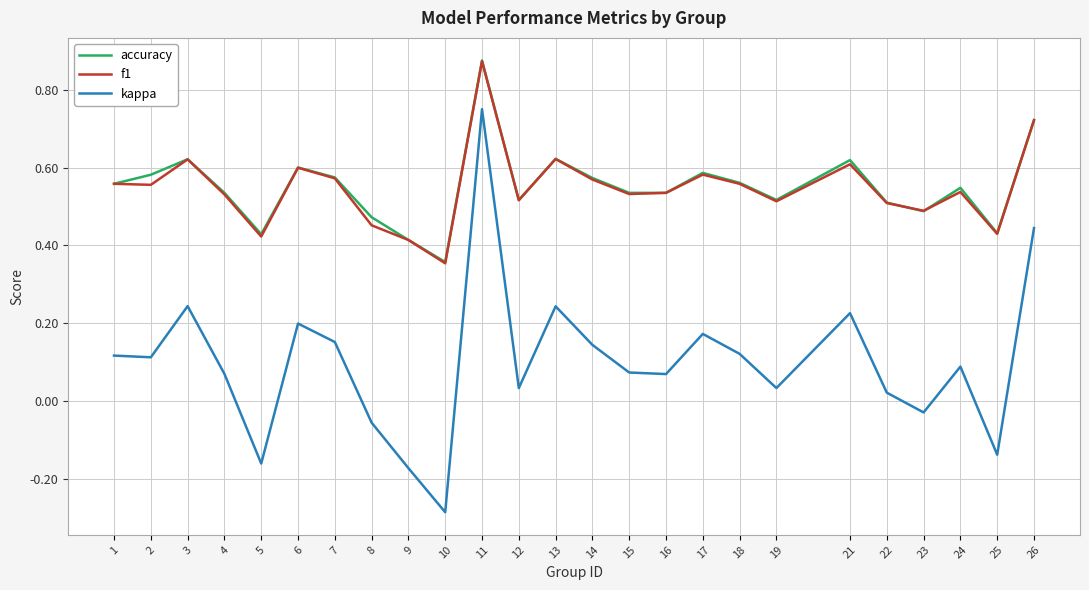

True or false: f1 and kappa intersect in this chart.

False